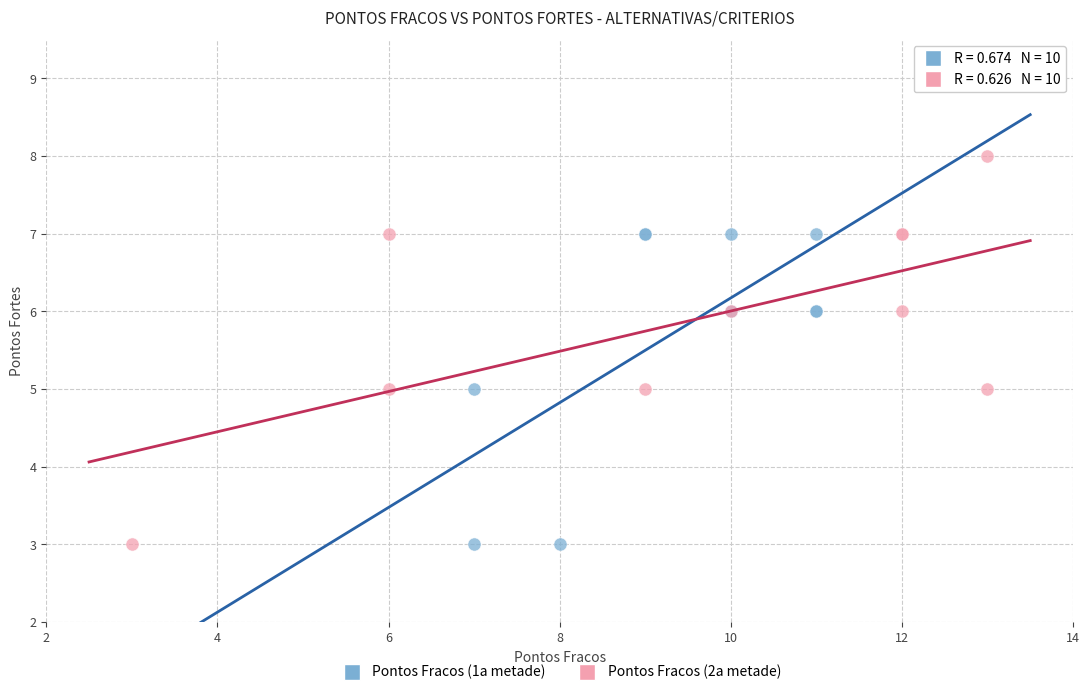

Which series has the largest Y range (max minus min)?

Pontos Fracos (2a metade)